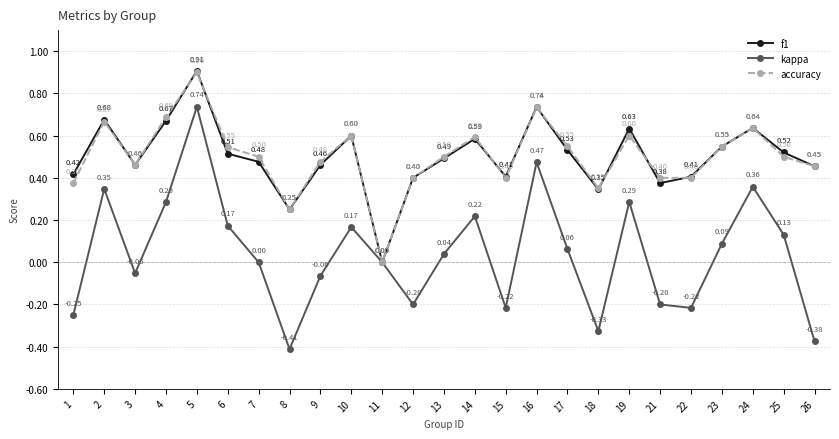

Is this an area chart (filled region under the line)?

No